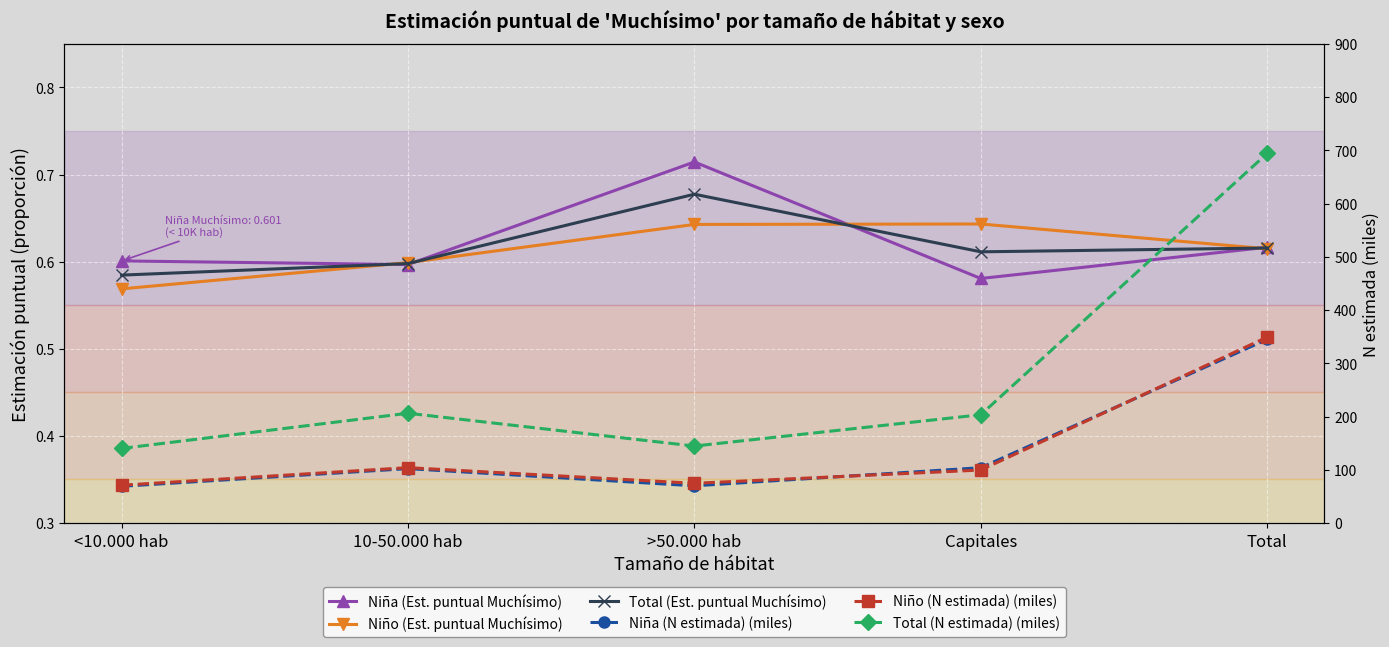

At >50.000 hab, list the series in order from smallest to largest.

Niño (Est. puntual Muchísimo), Total (Est. puntual Muchísimo), Niña (Est. puntual Muchísimo), Niña (N estimada) (miles), Niño (N estimada) (miles), Total (N estimada) (miles)